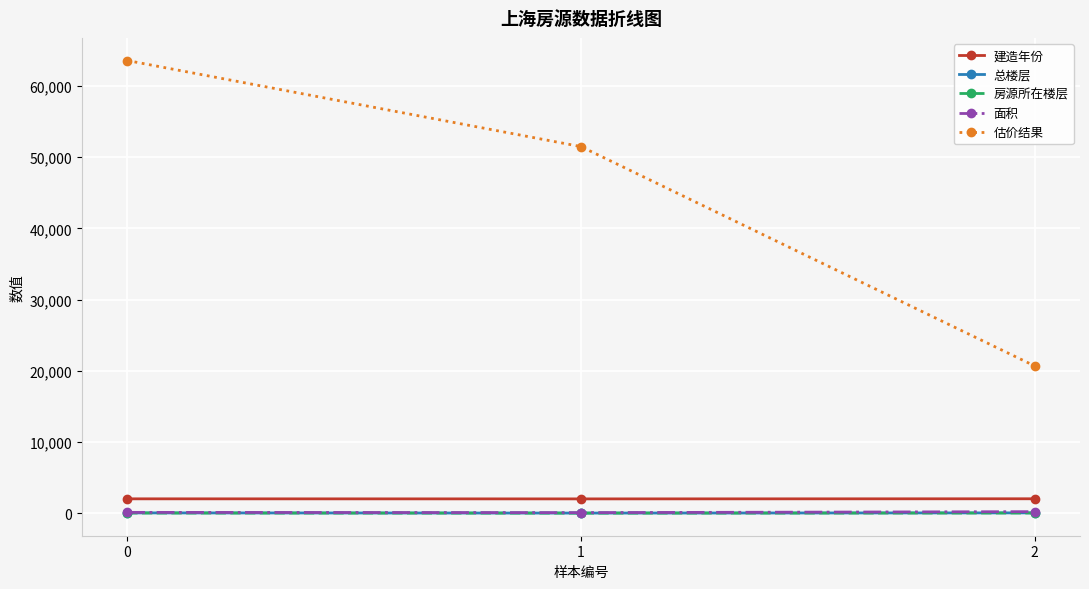

Which series has the widest spread of values?

估价结果